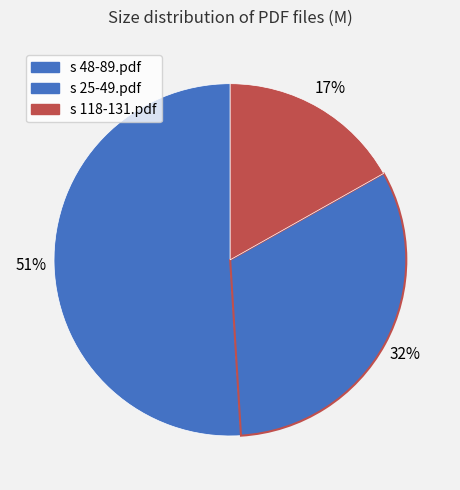

Count the number of slices in the pie.

3